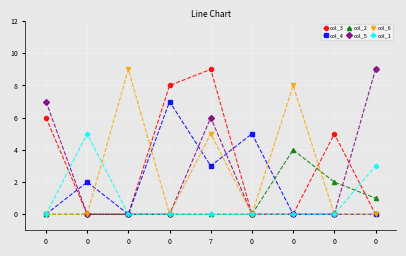

What are all the series names shown in the legend?

col_3, col_4, col_2, col_5, col_6, col_1